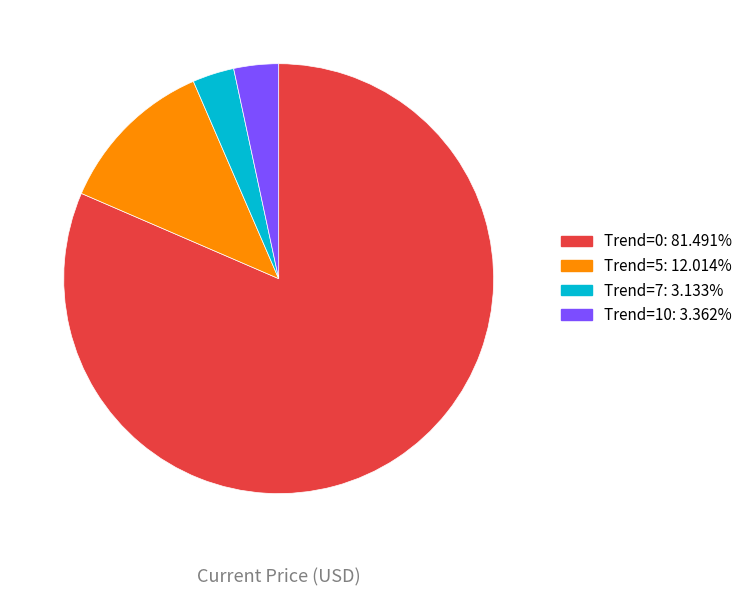

Is there any slice that represents more than half of the pie?

Yes